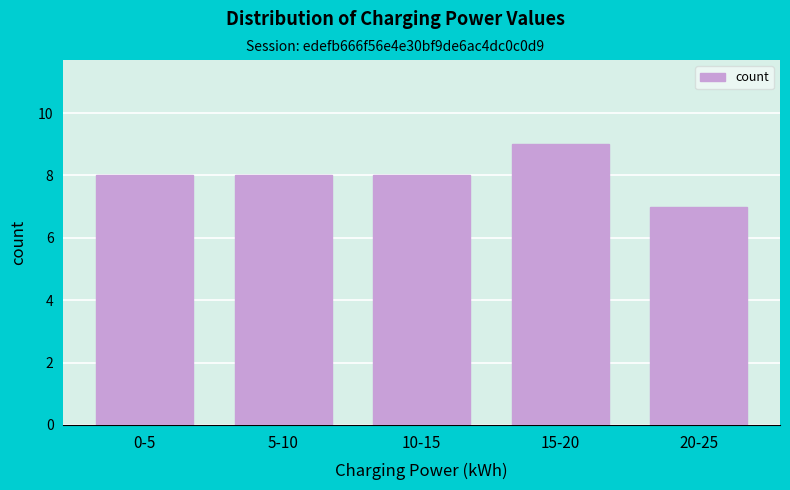

Reading left to right, extract all data points from this chart.

0-5=8	5-10=8	10-15=8	15-20=9	20-25=7